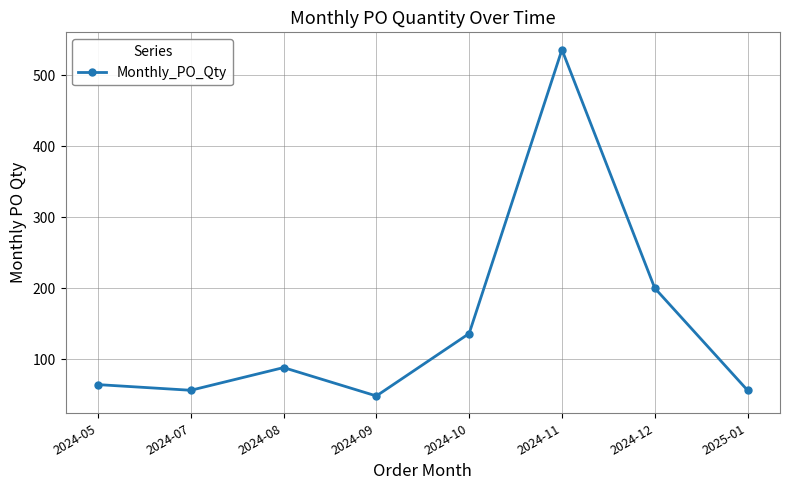

Read the value at 2024-12.

200